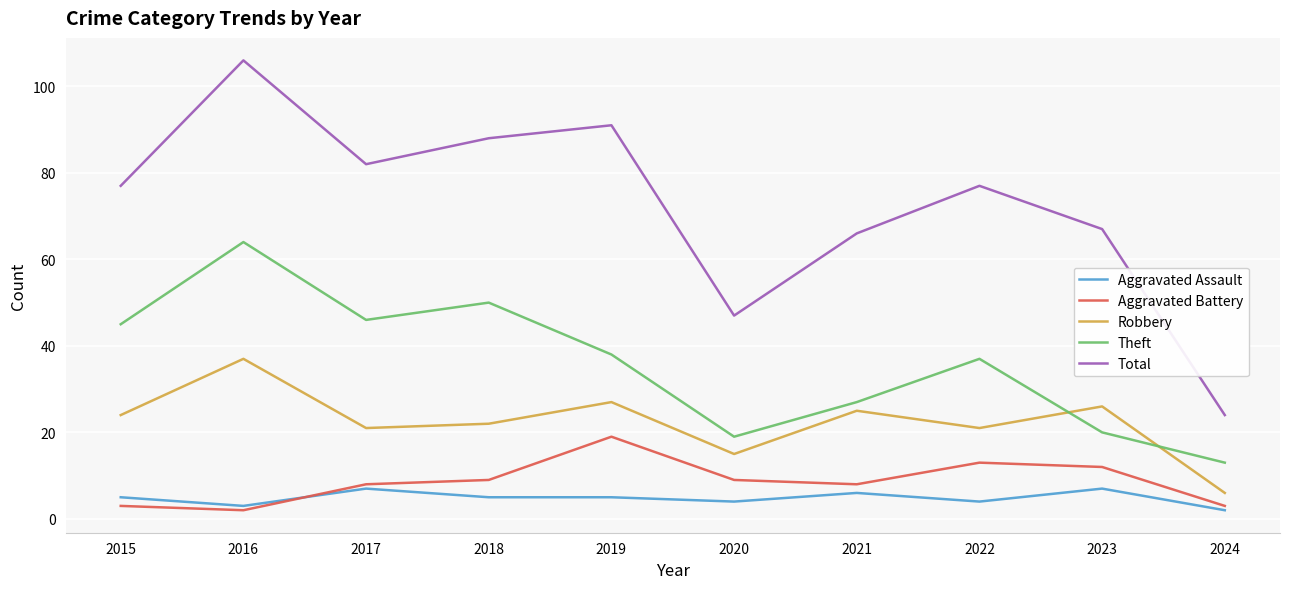

At which category is the sum across all series the highest?

2016